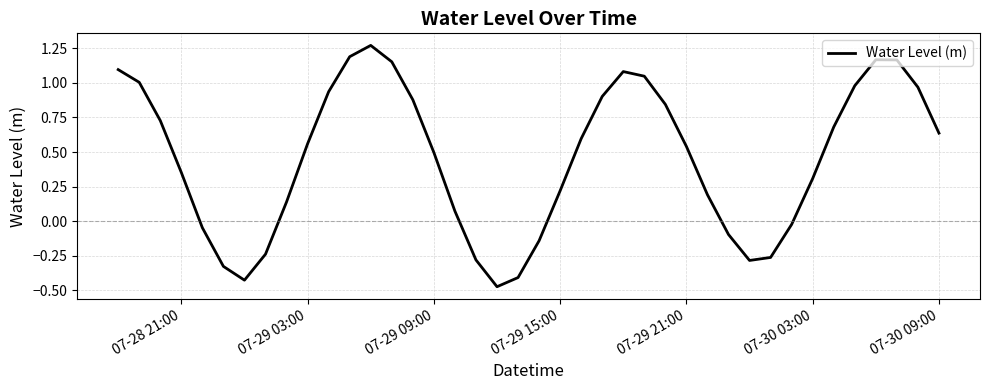

What is the difference between the maximum and second lowest values?

1.7